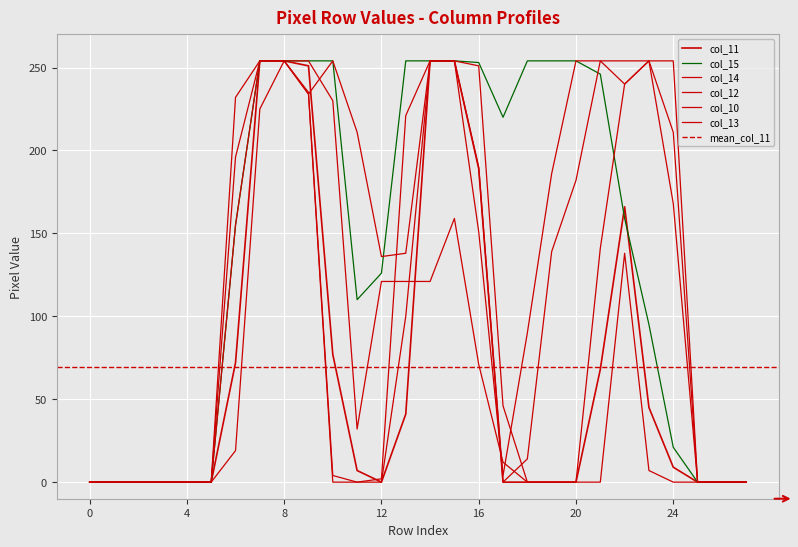

What is the average value of the col_13 series?

110